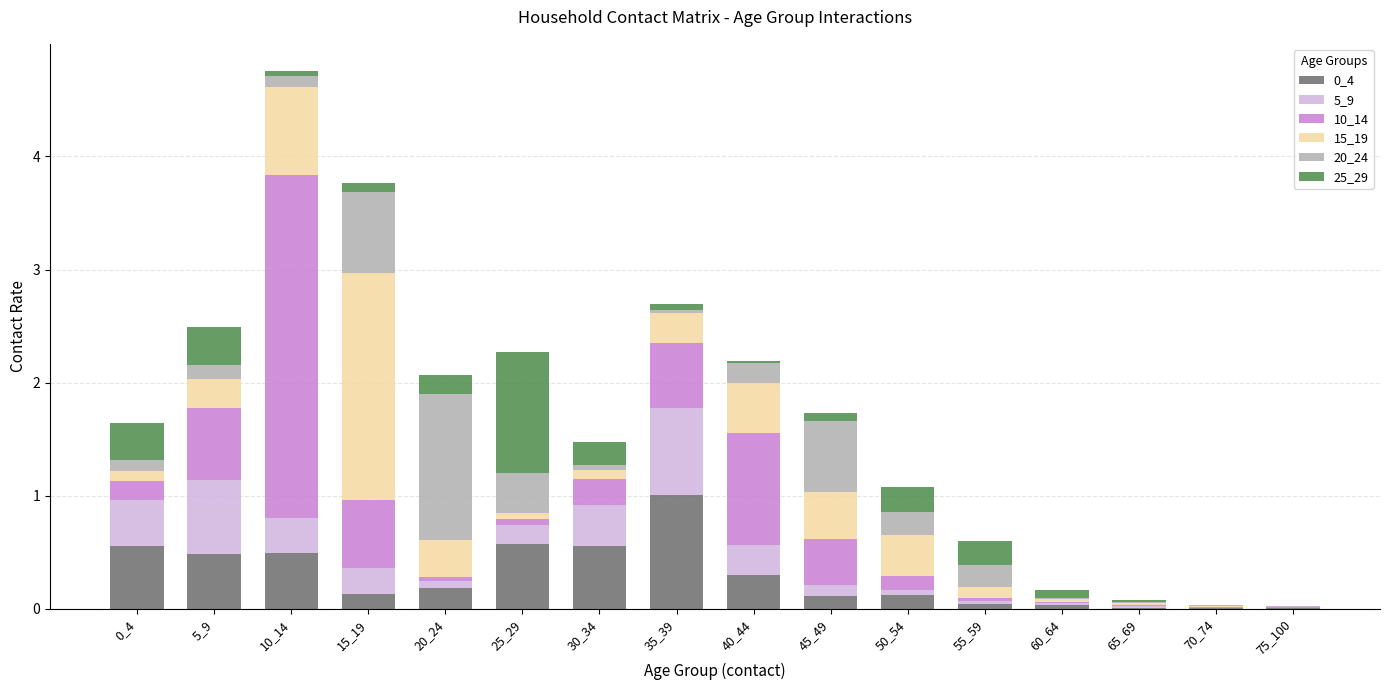

The 0_4 series shows 1.0 at 35_39. True or false?

True